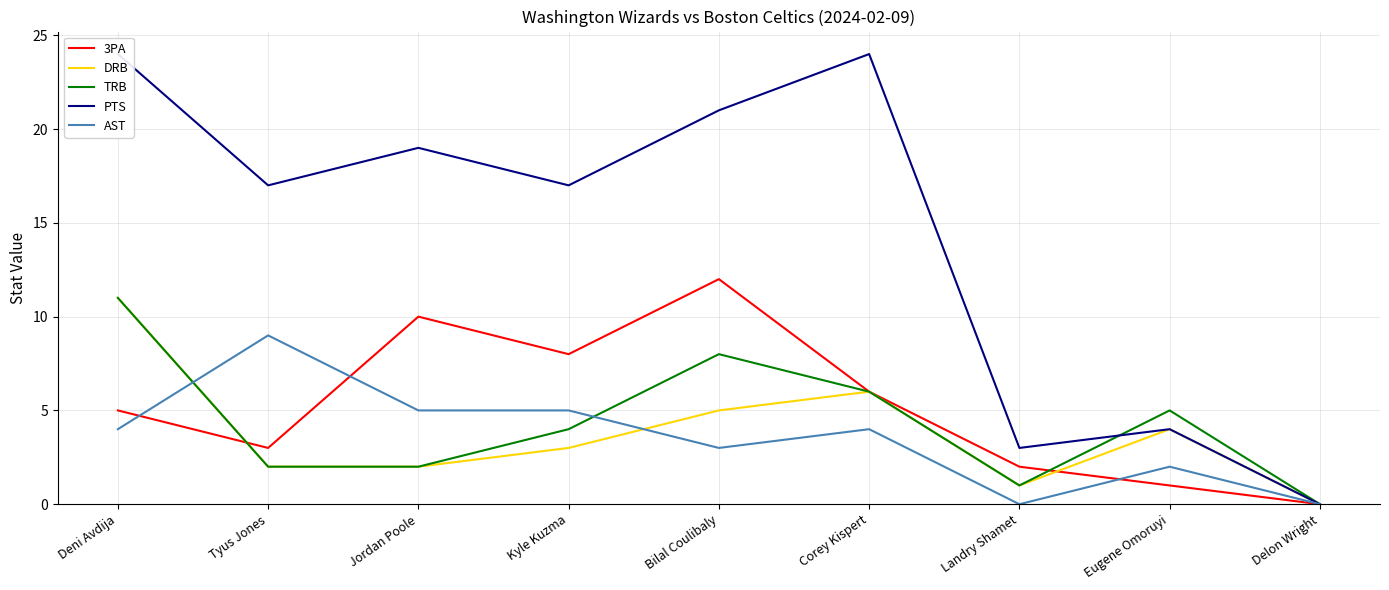

What is the difference between the maximum and second lowest values in the PTS series?

21